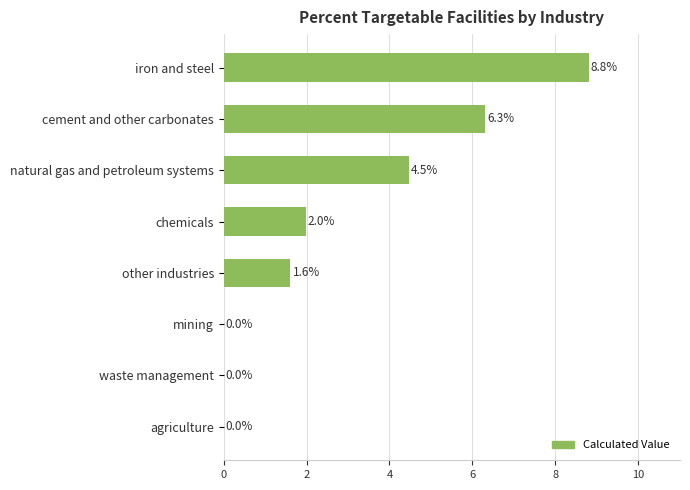

True or false: the data shows 6.3 at cement and other carbonates.

True